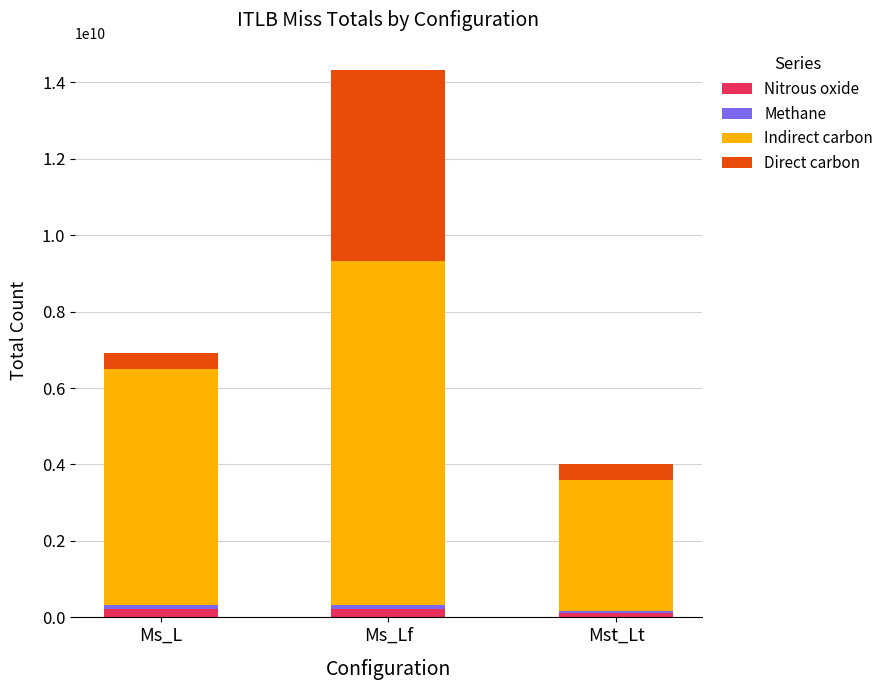

At which category is the sum across all series the highest?

Ms_Lf